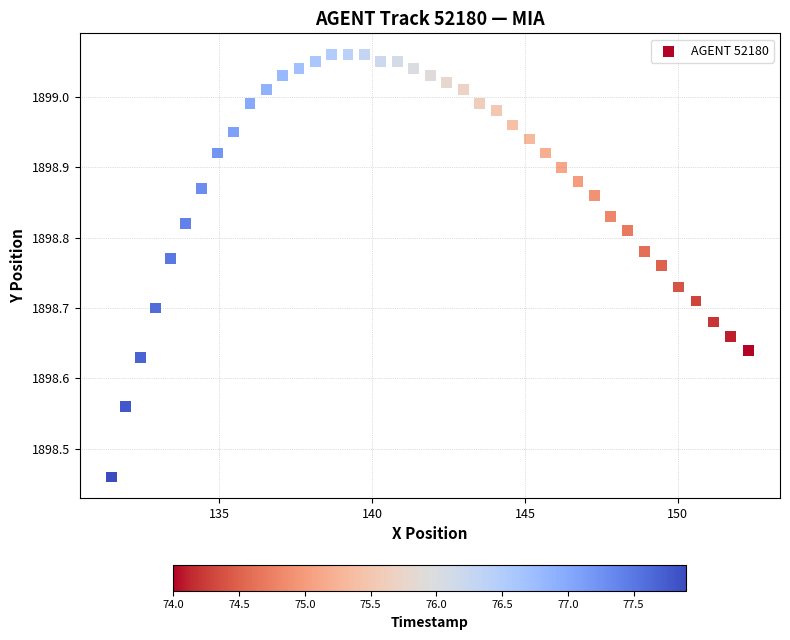

What is the range of Y values (max minus min)?

0.6